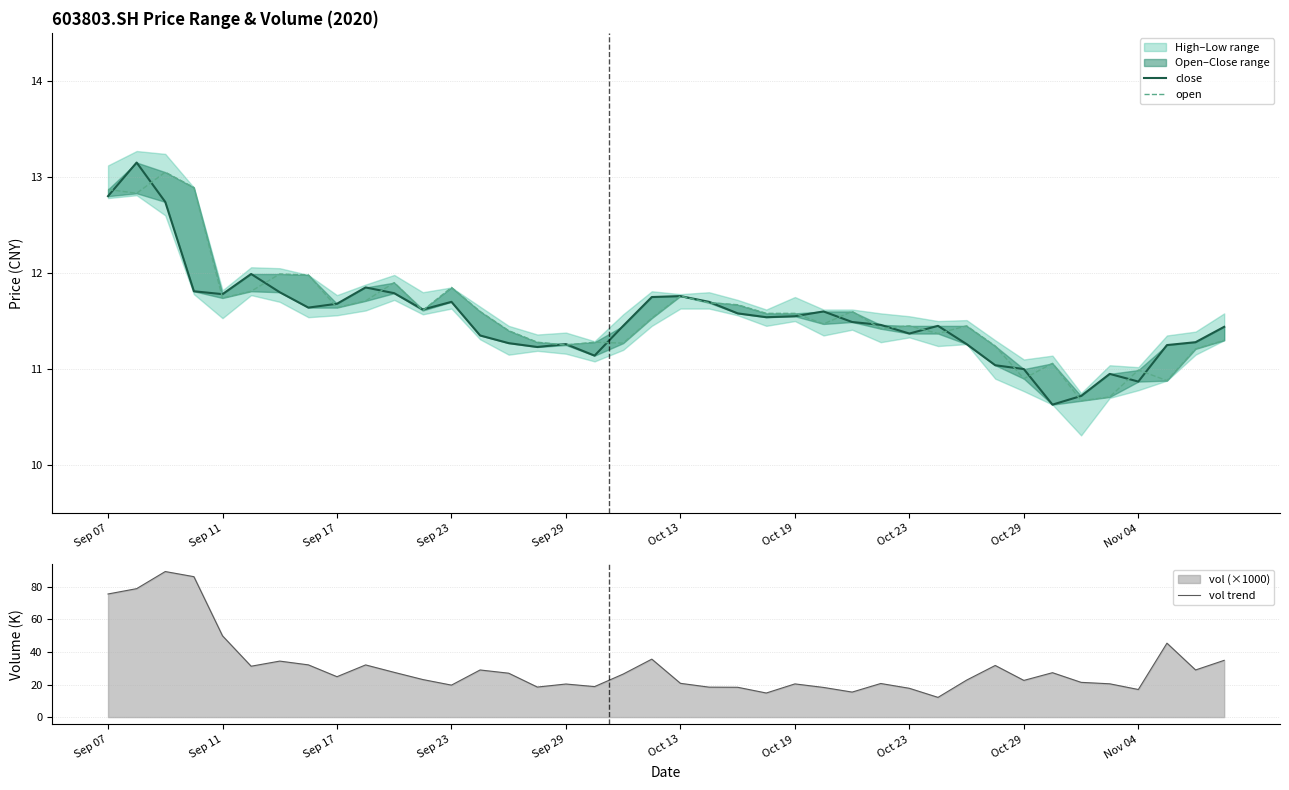

Rank the series at 22 from highest to lowest value.

vol trend, open, close